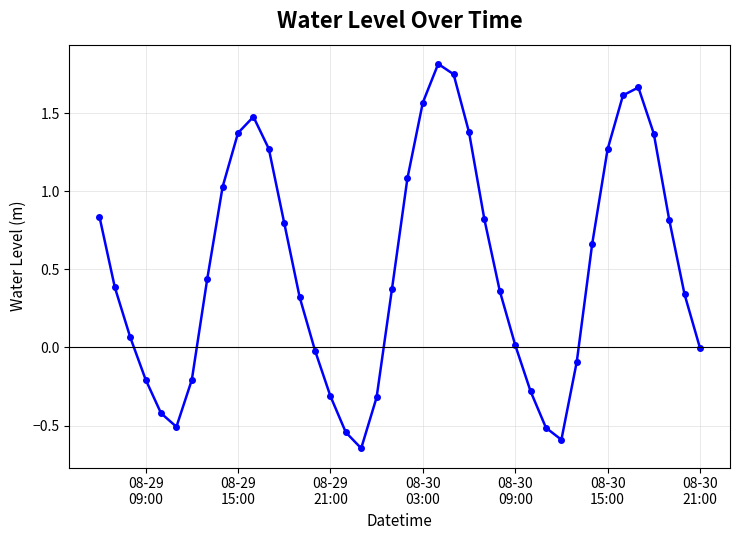

True or false: there are more than 2 points higher than both neighbors.

True